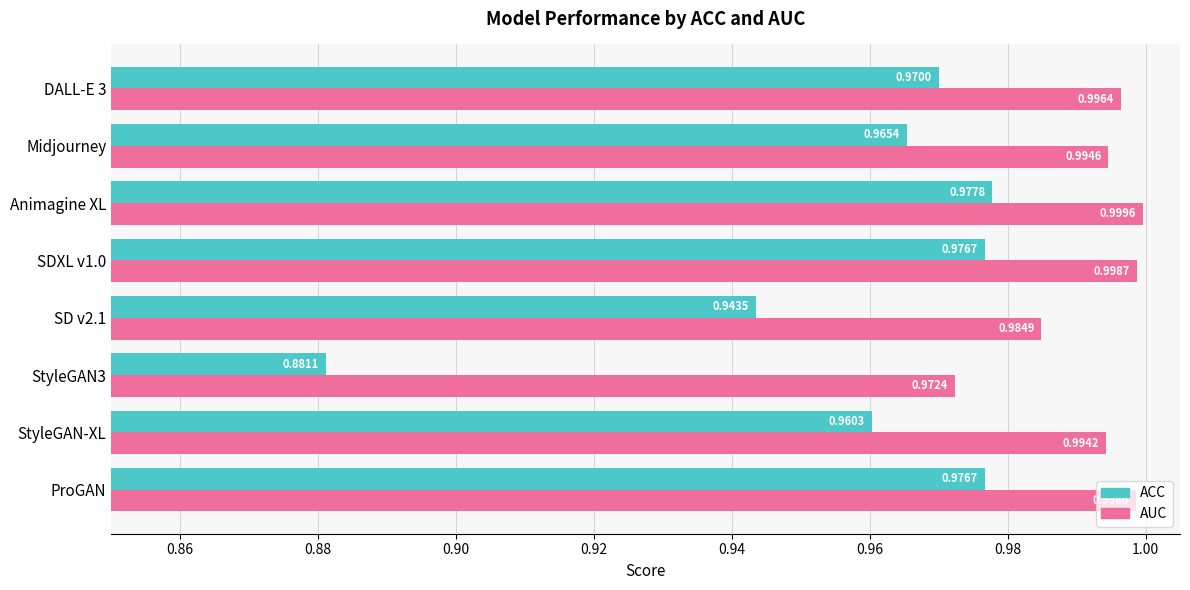

What is the sum of the AUC values at SD v2.1 and Animagine XL?

2.0